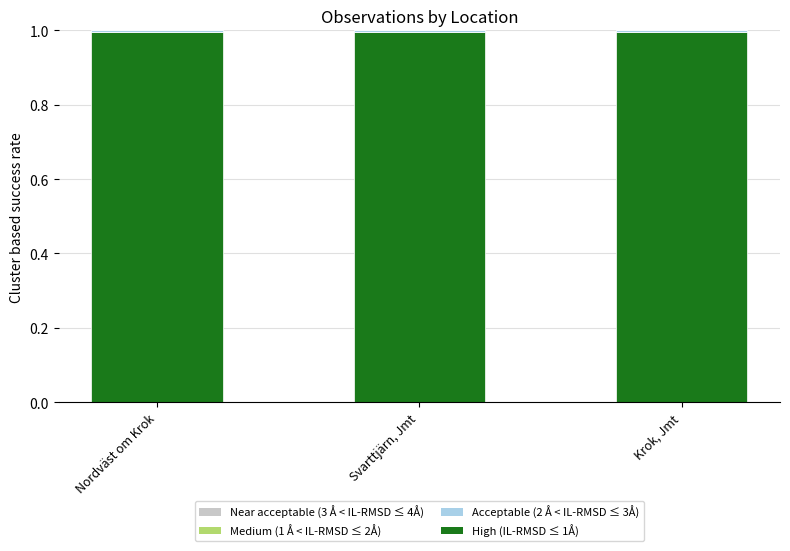

What is the label of the 2nd bar from the right?

Svarttjärn, Jmt